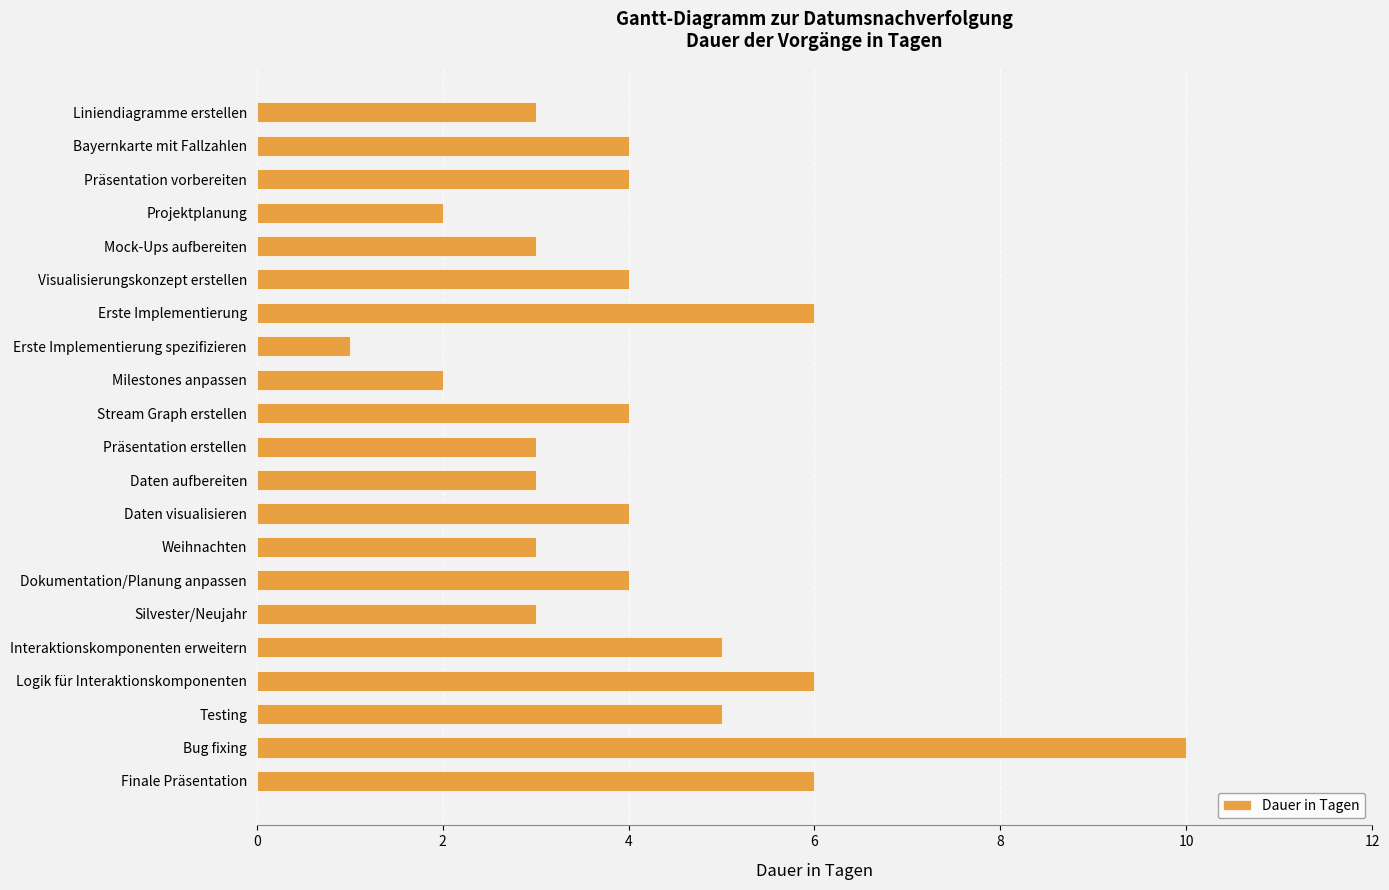

What is the label of the 18th bar from the top?

Logik für Interaktionskomponenten